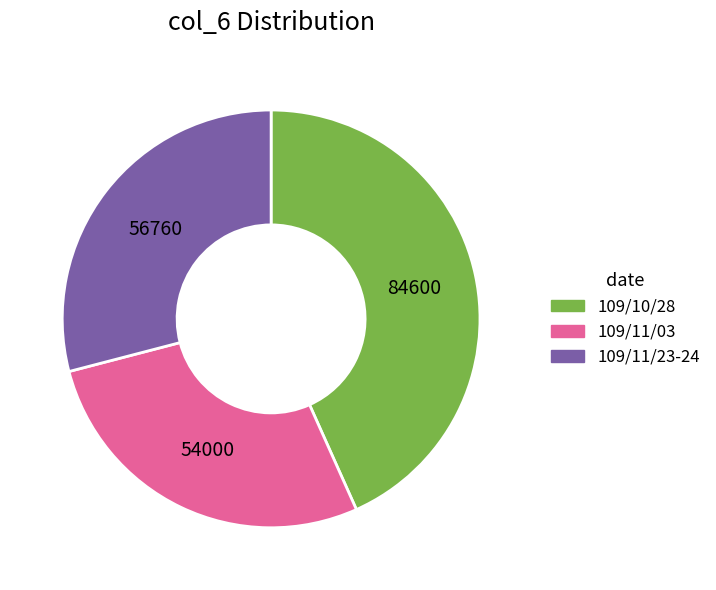

Rank the categories by value from highest to lowest.

109/10/28, 109/11/23-24, 109/11/03